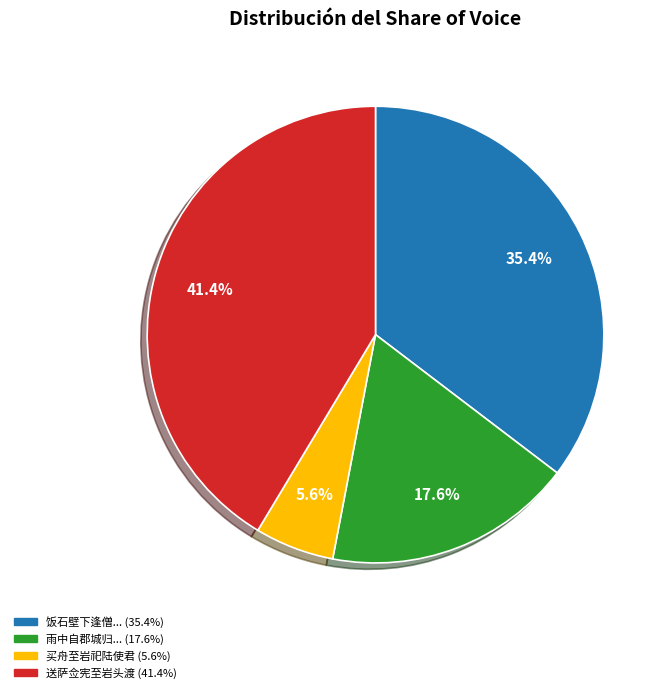

Count the number of slices in the pie.

4